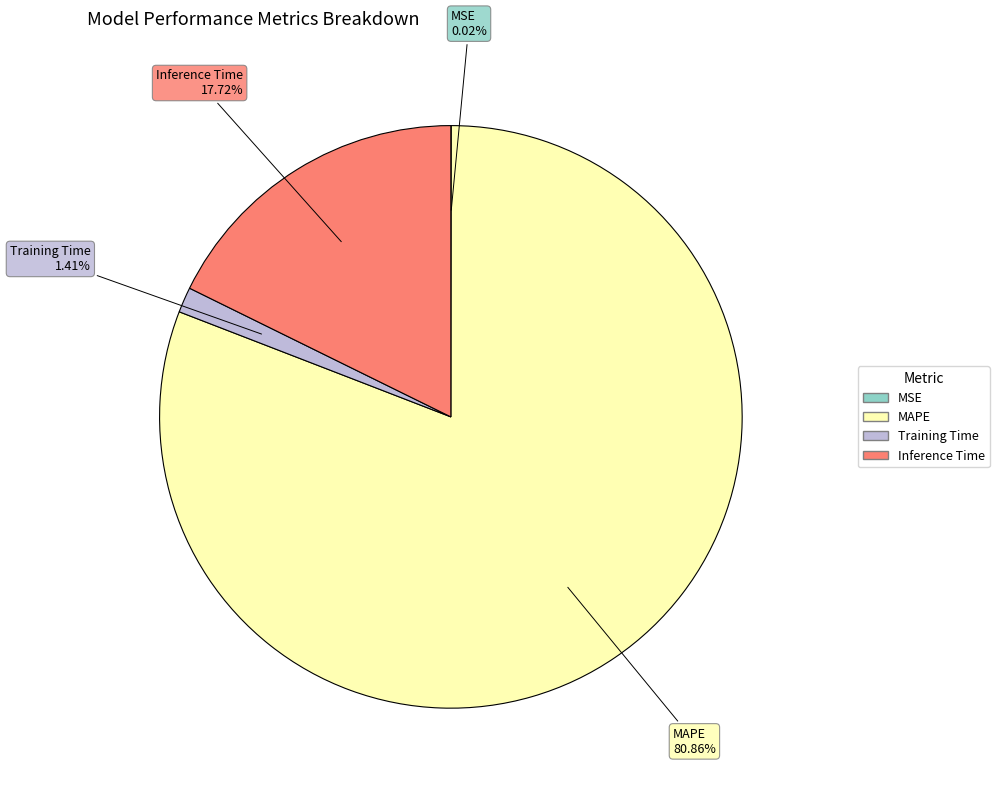

Is there a majority slice in this chart?

Yes